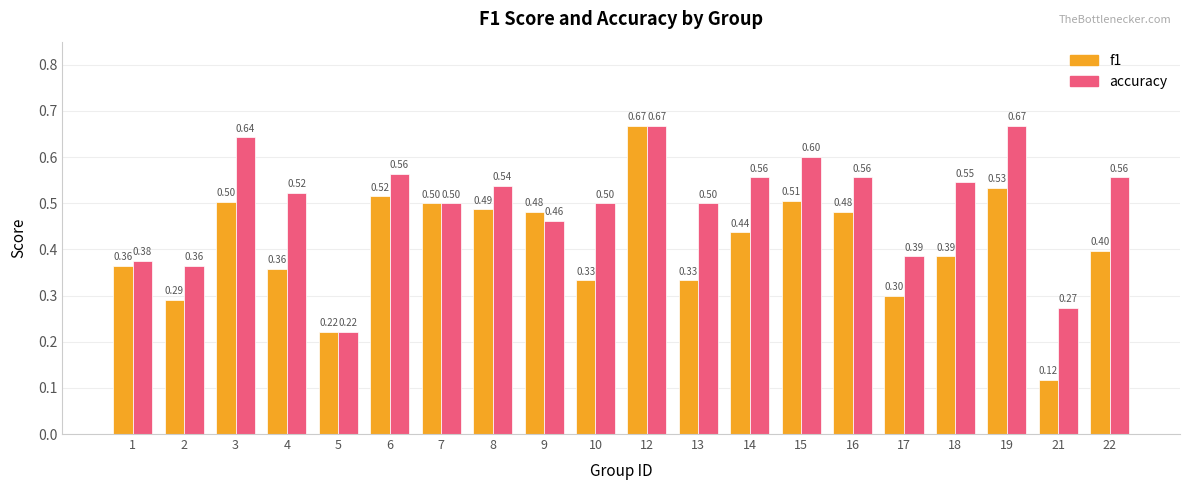

What is the total value across all series at 9?

0.9